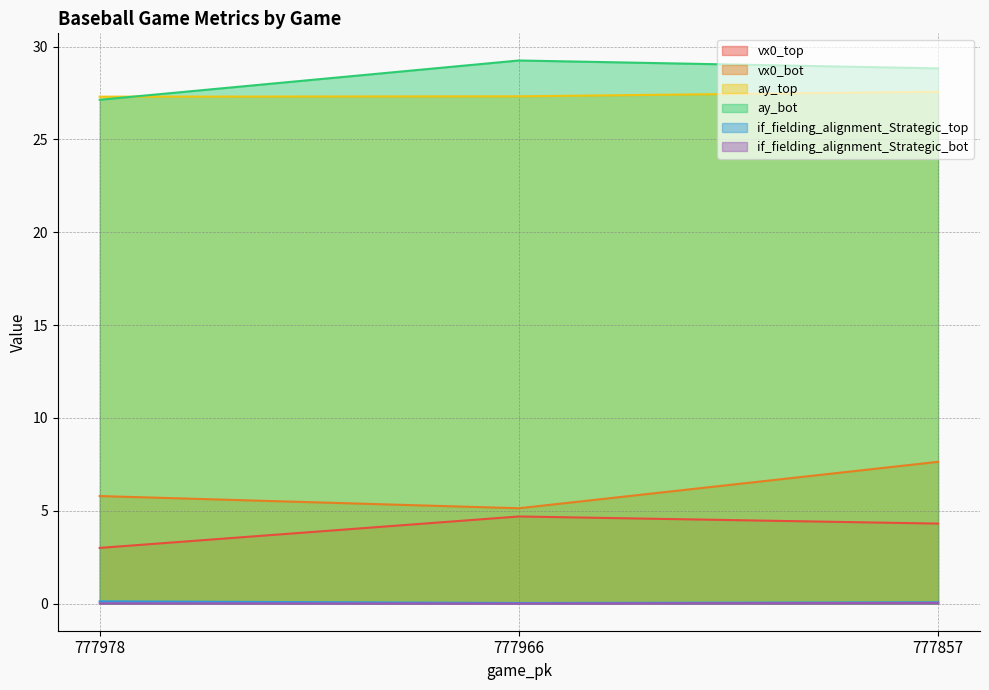

What is the sum of all if_fielding_alignment_Strategic_top values?

0.2